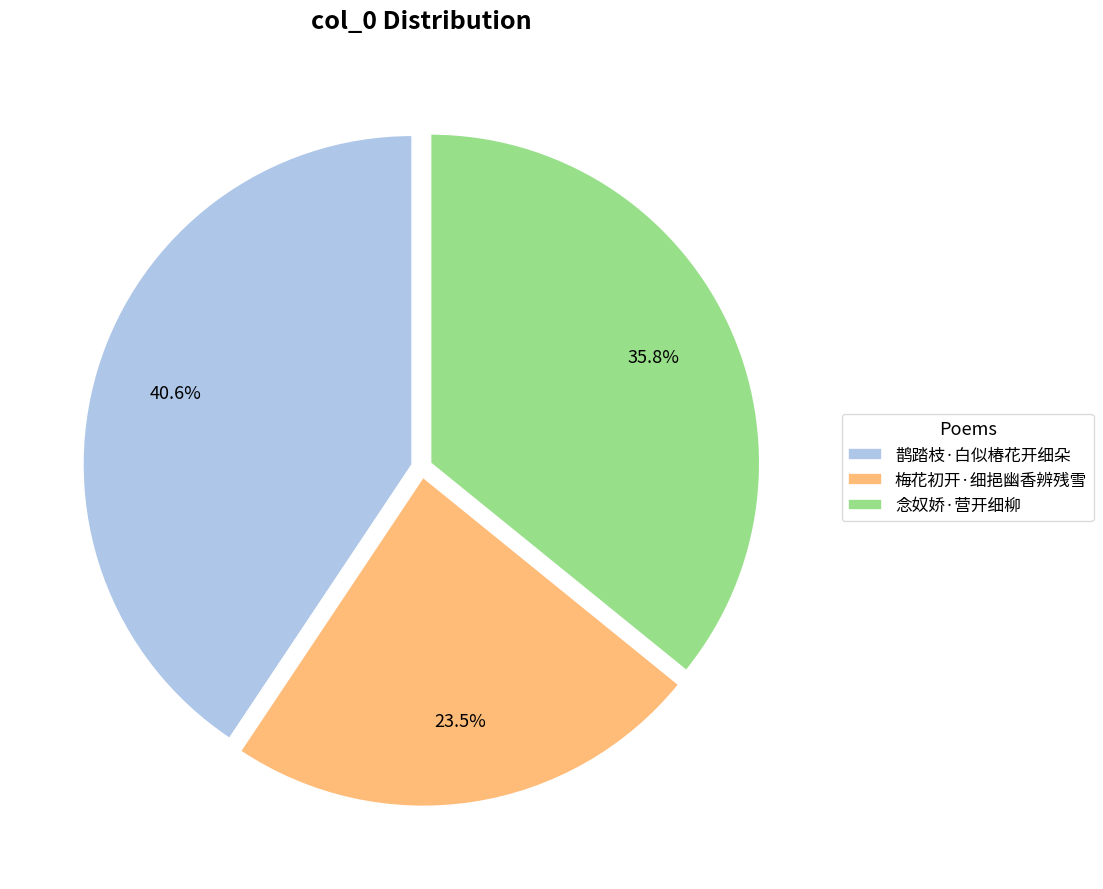

To the nearest percent, what is the difference between the largest and smallest slice percentages?

17%